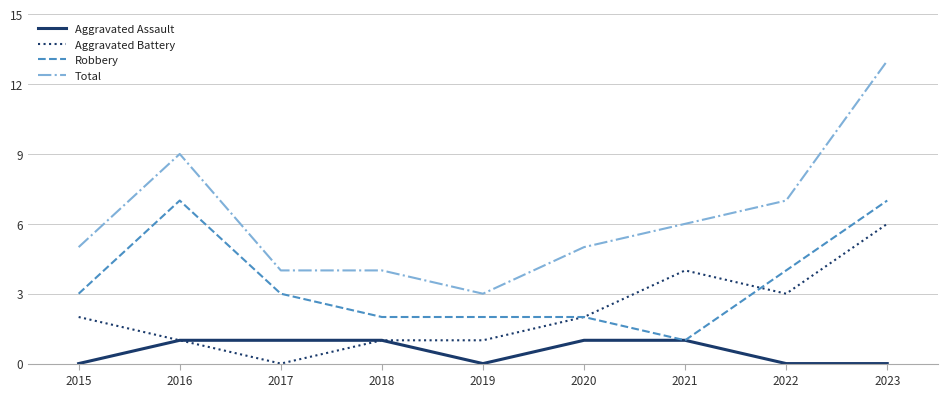

Is it true that Robbery equals 3 at 2020?

False